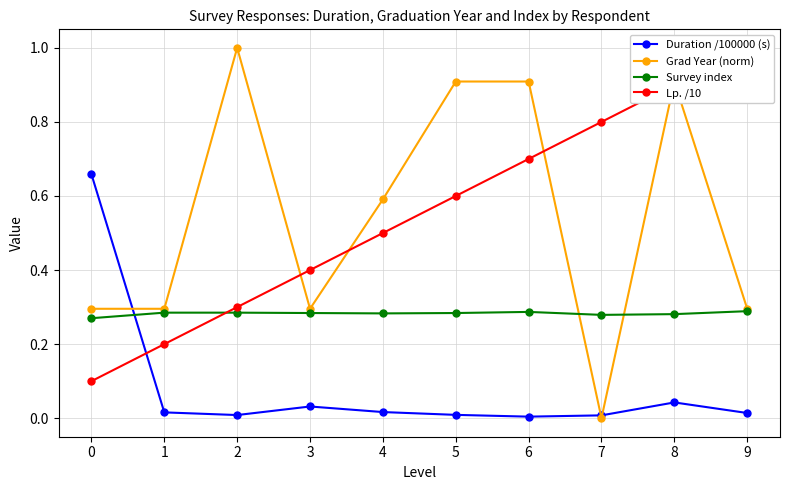

What is the difference between the Lp. /10 values at 7 and 3?

0.4